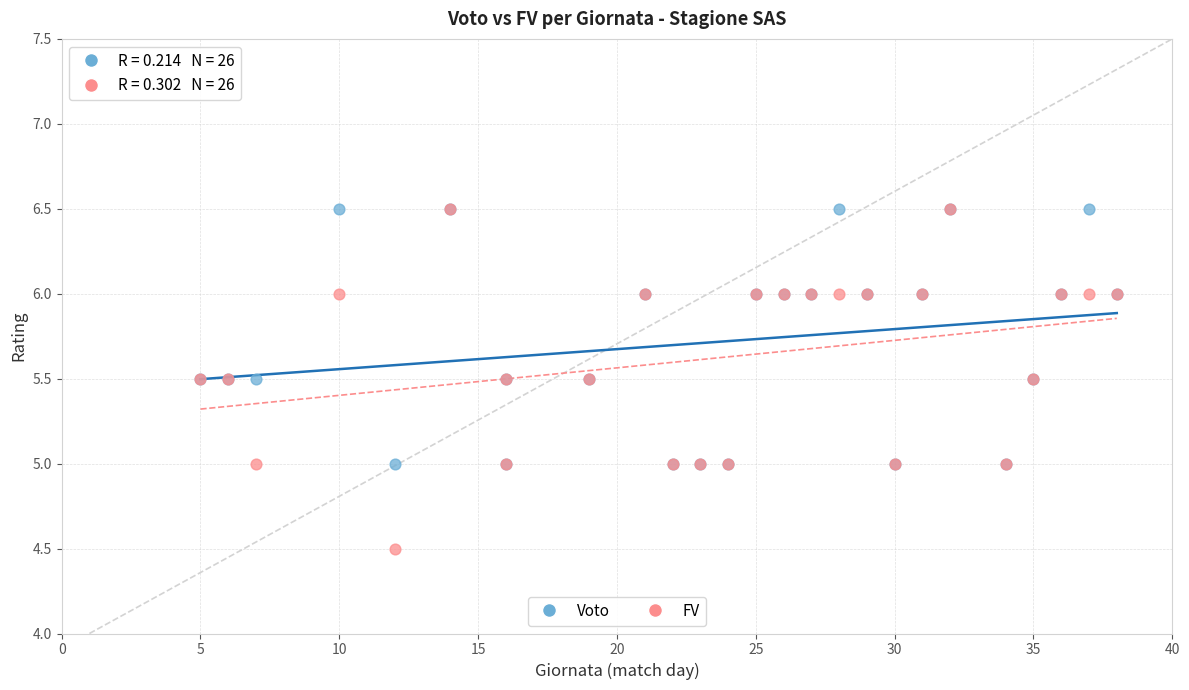

What are all the series names shown in the legend?

Voto, FV